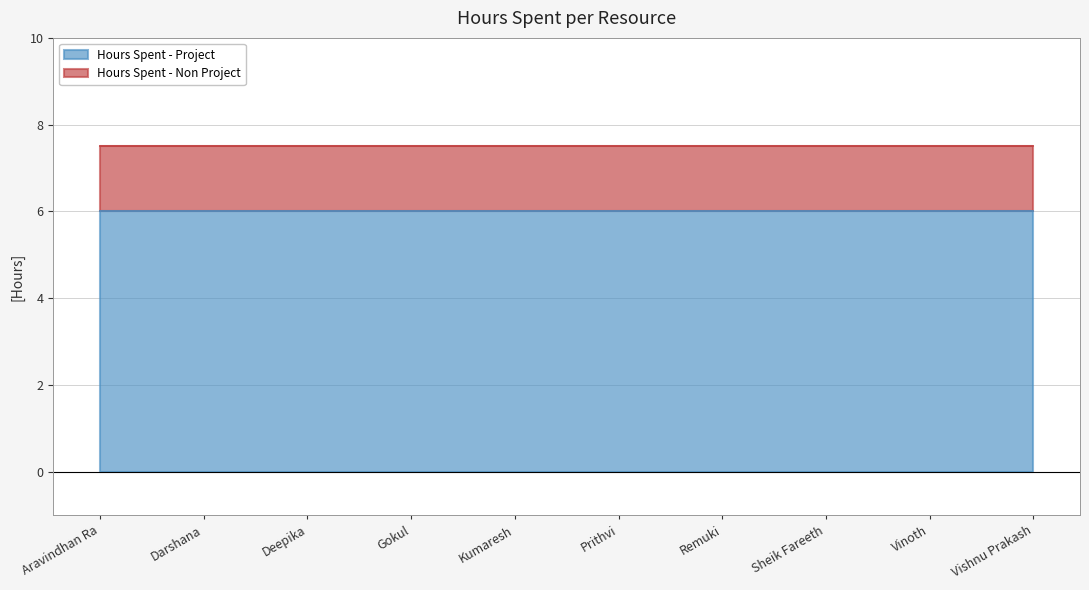

List the labels in order of Hours Spent - Non Project value, smallest first.

Aravindhan Ra, Darshana, Deepika, Gokul, Kumaresh, Prithvi, Remuki, Sheik Fareeth, Vinoth, Vishnu Prakash